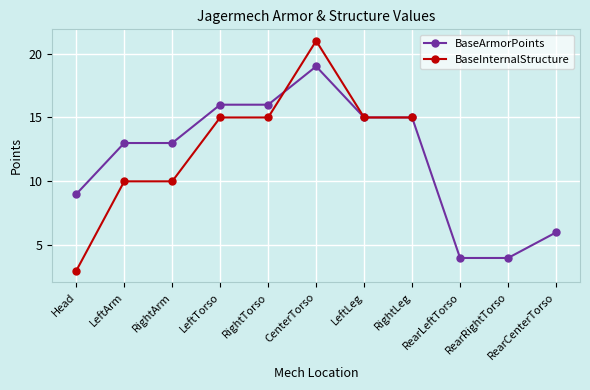

What are all the series names shown in the legend?

BaseArmorPoints, BaseInternalStructure